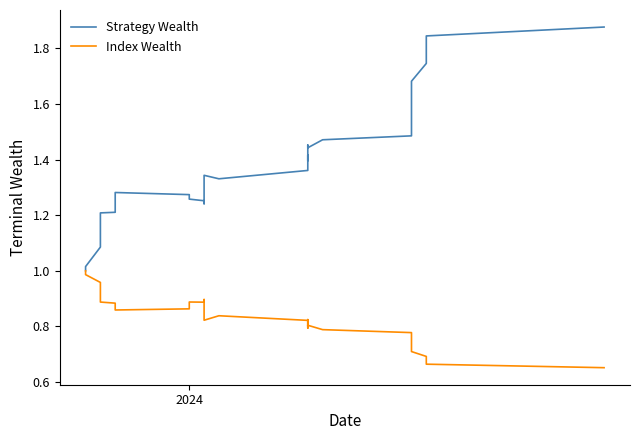

Which series has the widest spread of values?

Strategy Wealth